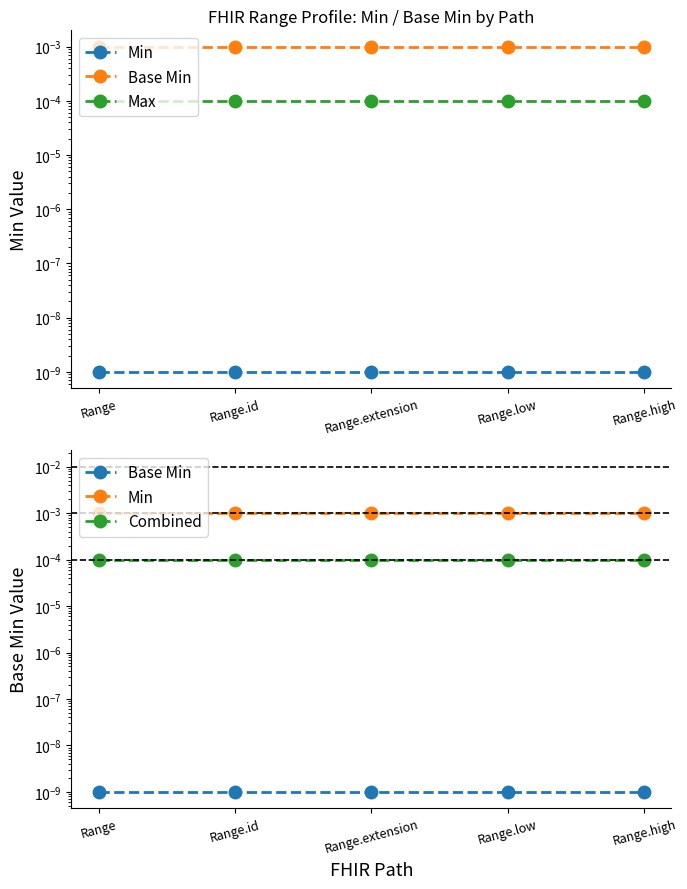

The value of Base Min at Range.high is 0.0. True or false?

True